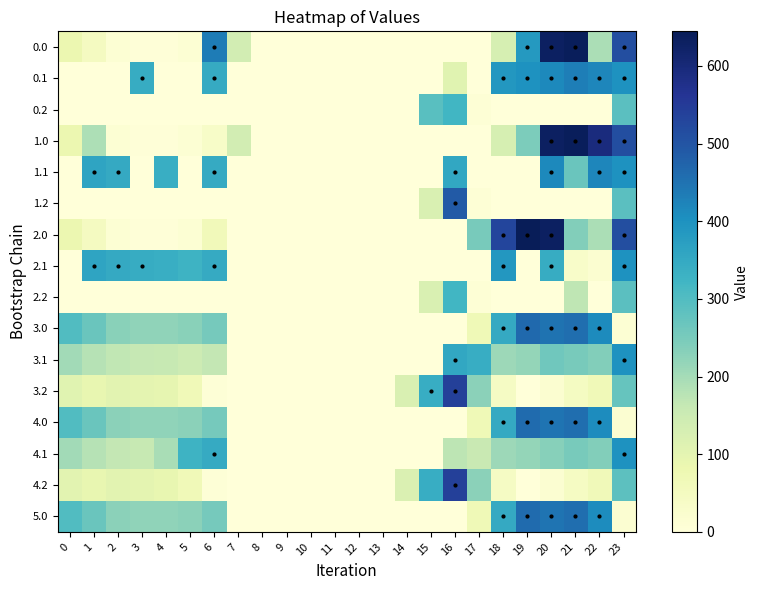

Which has a higher value, 15 or 12?

15